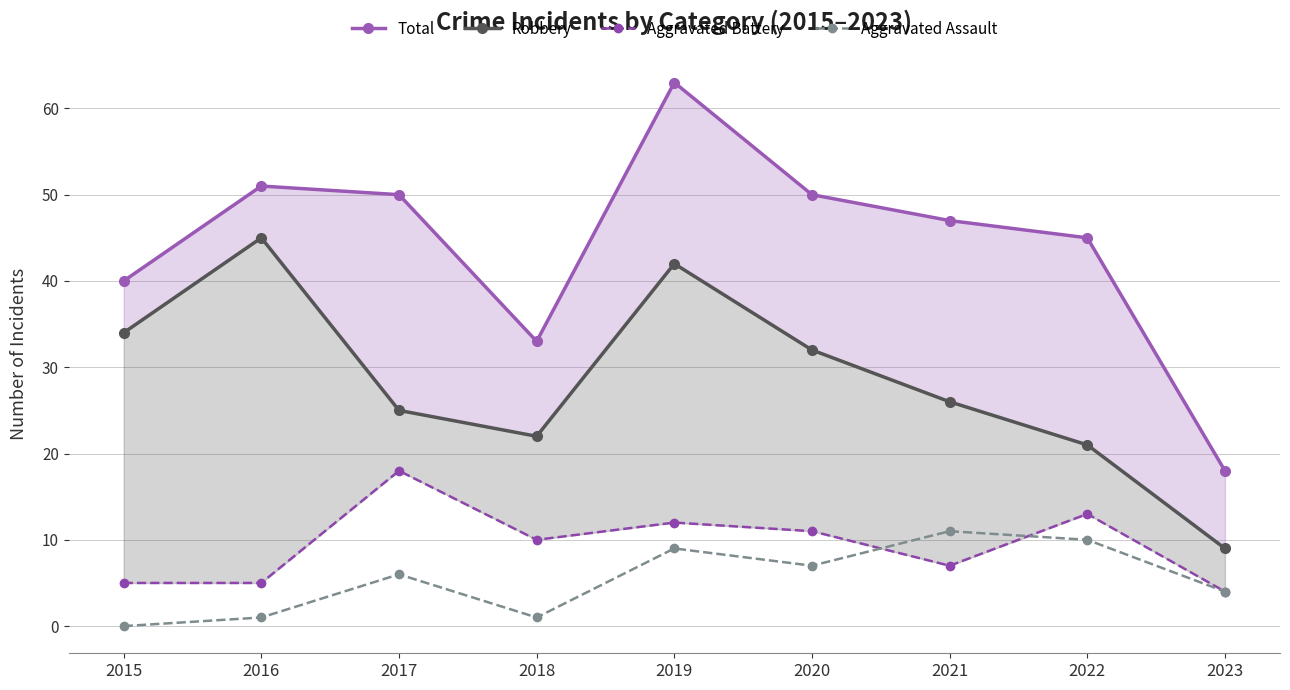

How many interior local valleys does the Total series have?

1